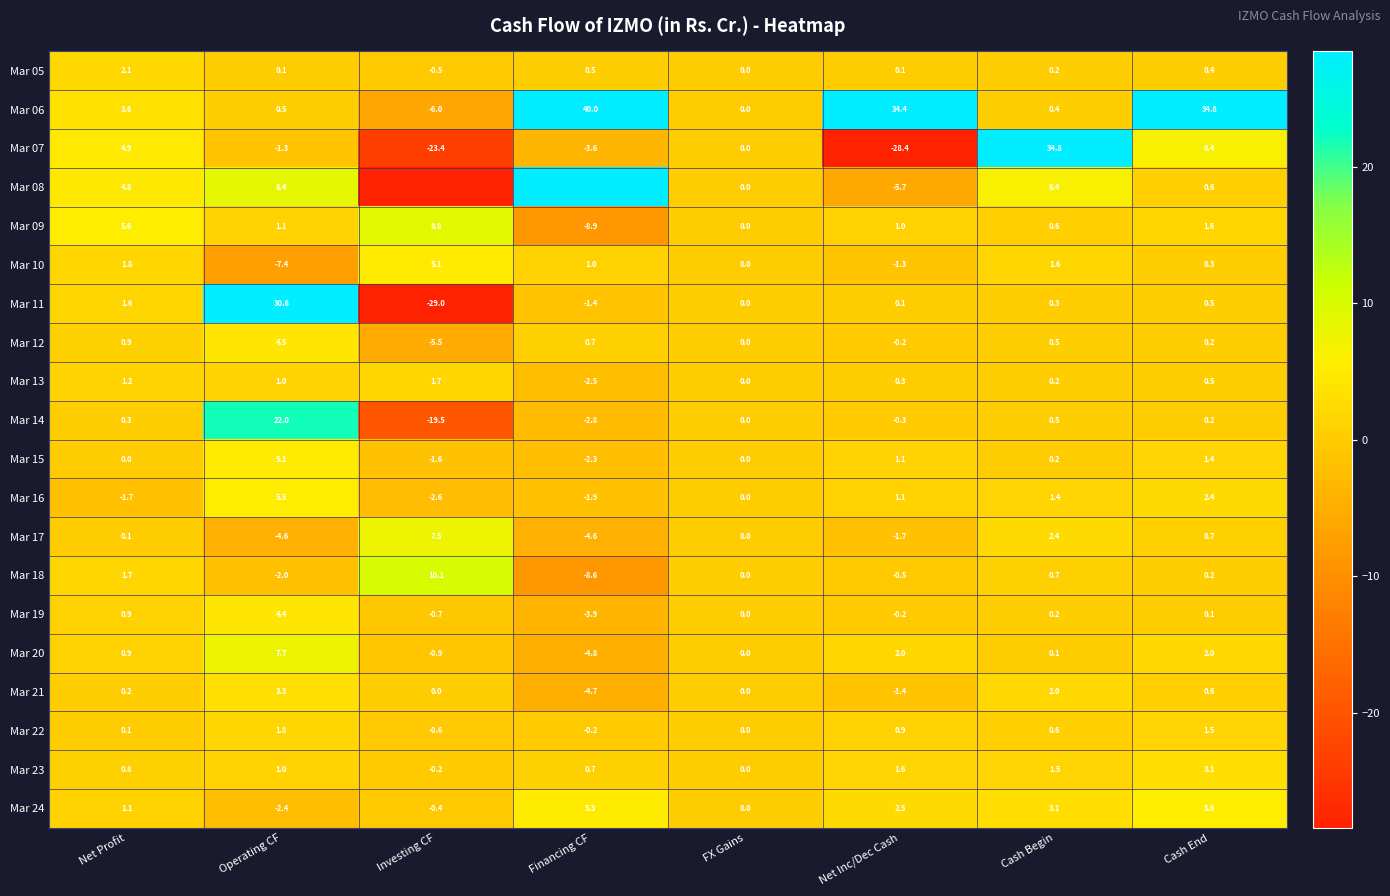

Between Net Profit and FX Gains, which is larger?

Net Profit